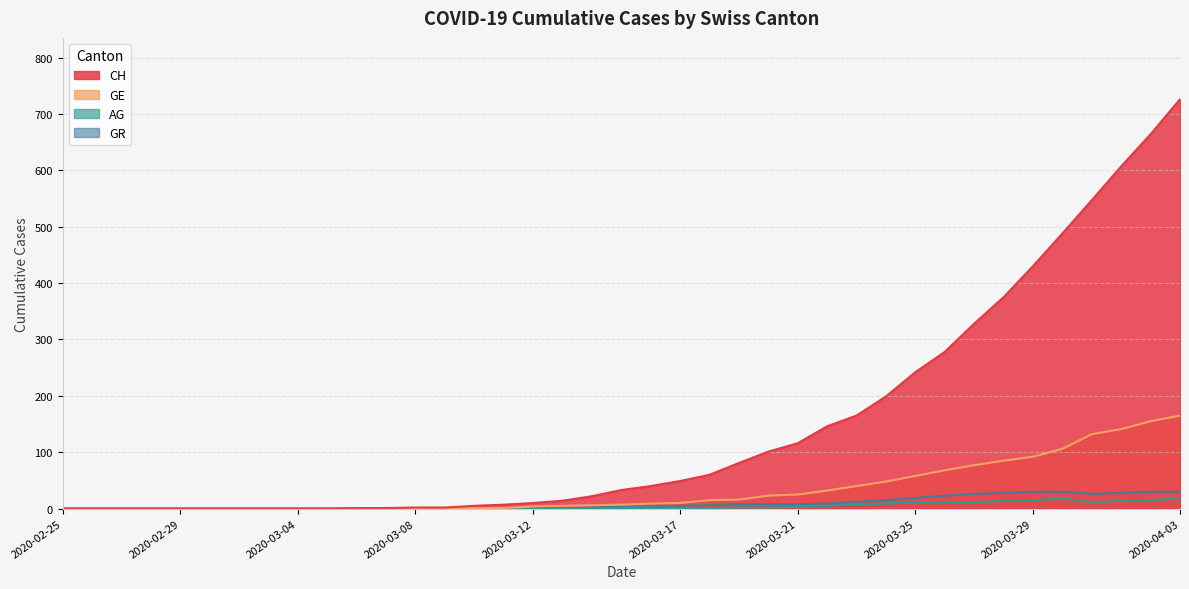

True or false: GE and AG intersect in this chart.

False